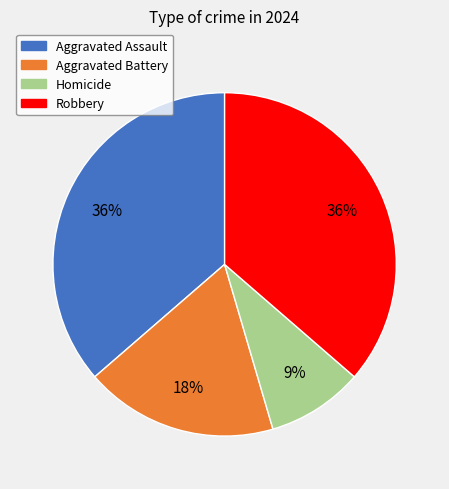

Which category has the smallest portion of the pie?

Homicide